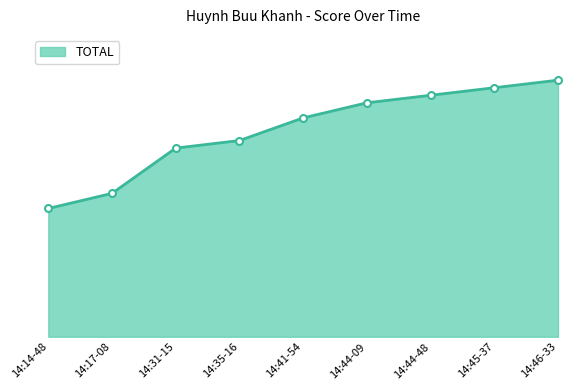

What is the label of the 2nd point from the right?

14:45-37